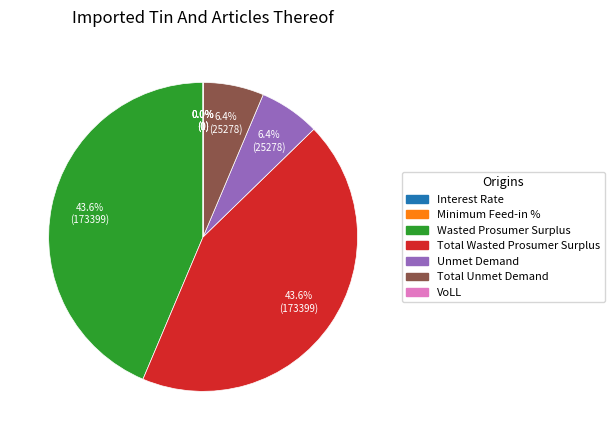

What is the ratio of the value at Wasted Prosumer Surplus to the value at Total Wasted Prosumer Surplus?

1.0